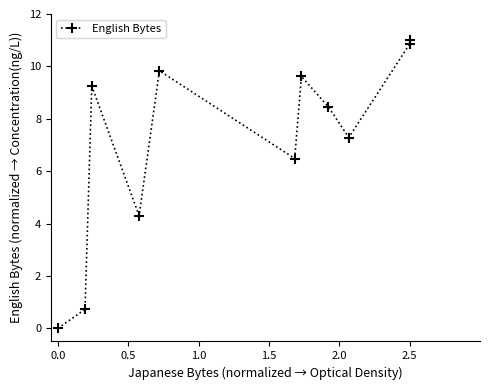

Reading left to right, what are all the values shown in this chart?

0.0	0.7	9.3	4.3	9.8	6.5	9.6	8.5	7.3	10.9	11.0